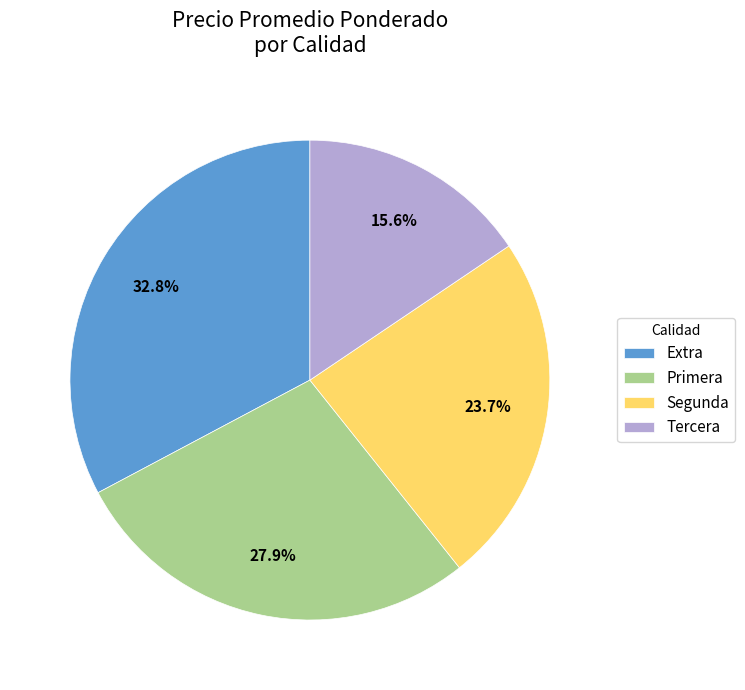

Which category has the smallest portion of the pie?

Tercera